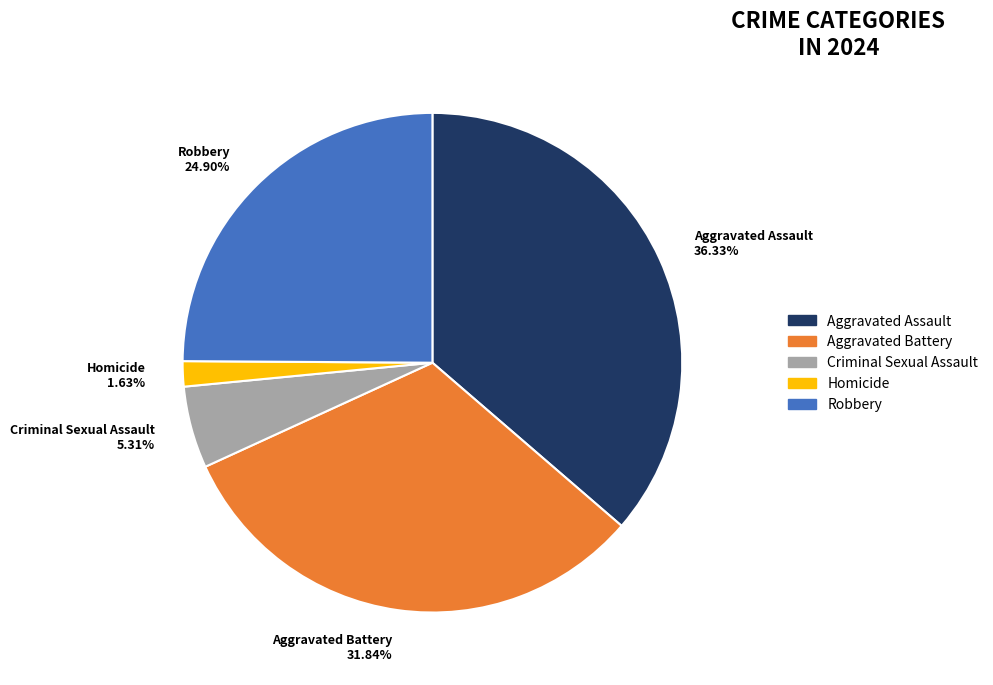

Is Robbery the majority of the pie?

No